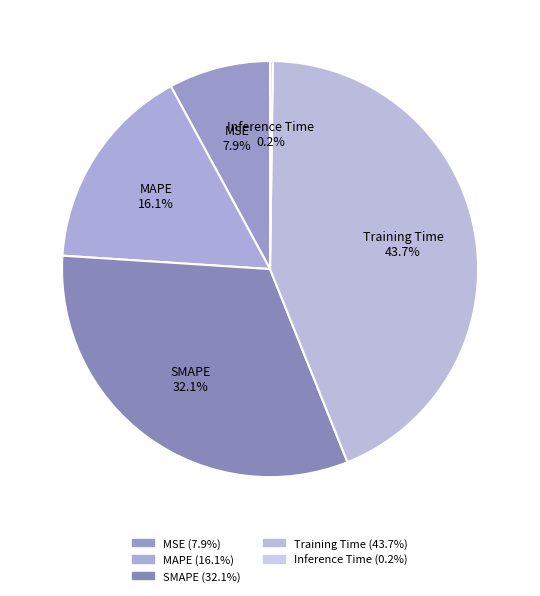

The SMAPE slice represents 32% of the pie. True or false?

True